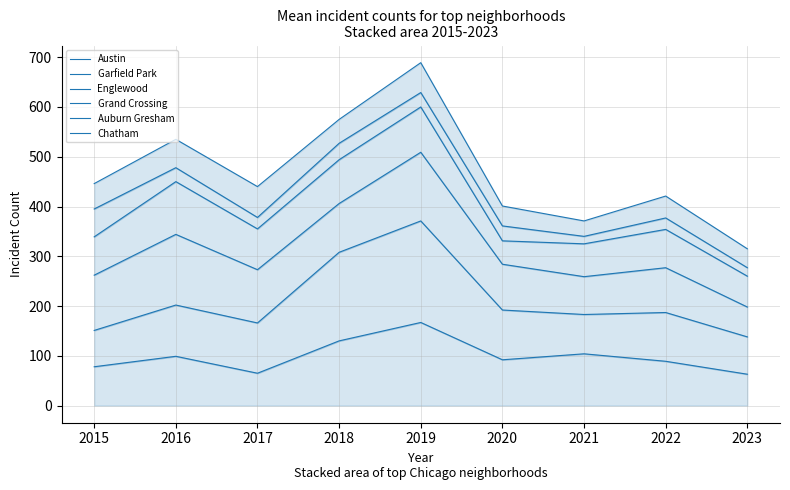

What is the greatest value displayed?

689